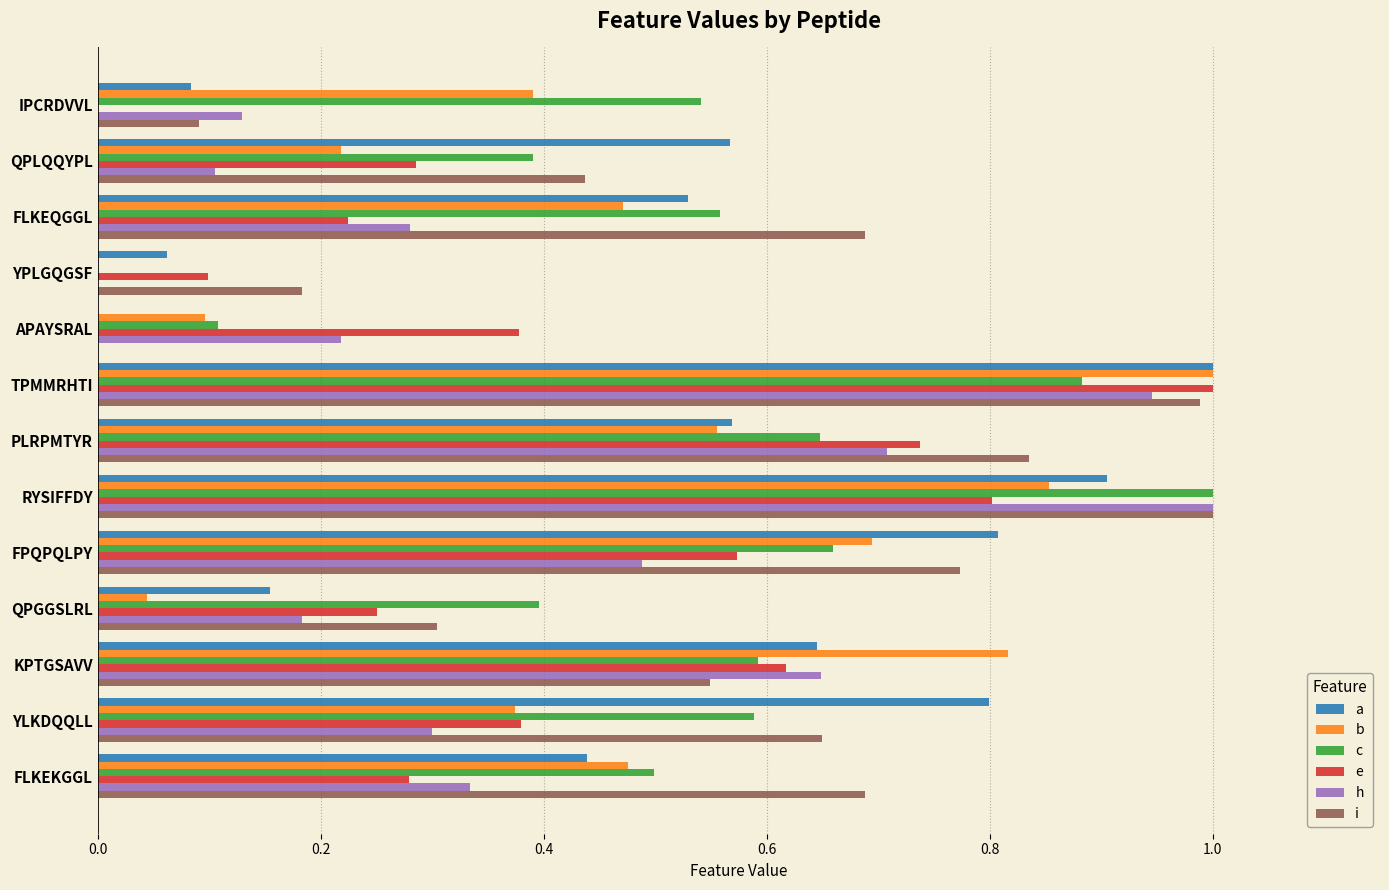

At which category is the sum across all series the highest?

TPMMRHTI